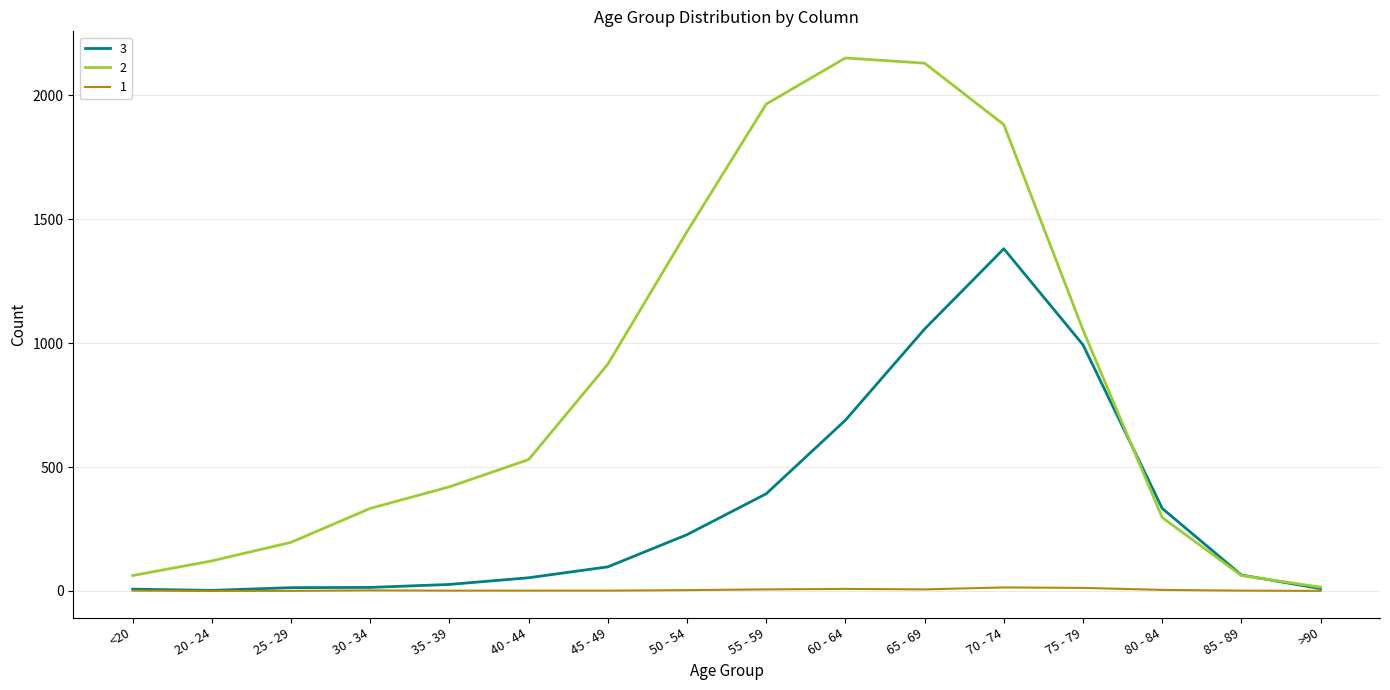

What is the spread (max minus min) of values at 80 - 84?

329